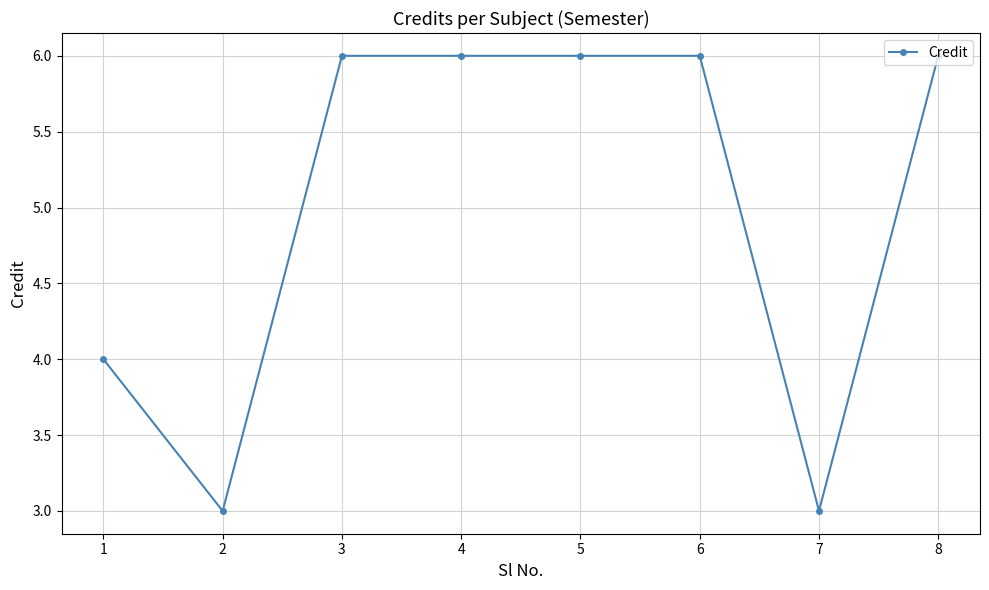

At which label is the value closest to 4?

1